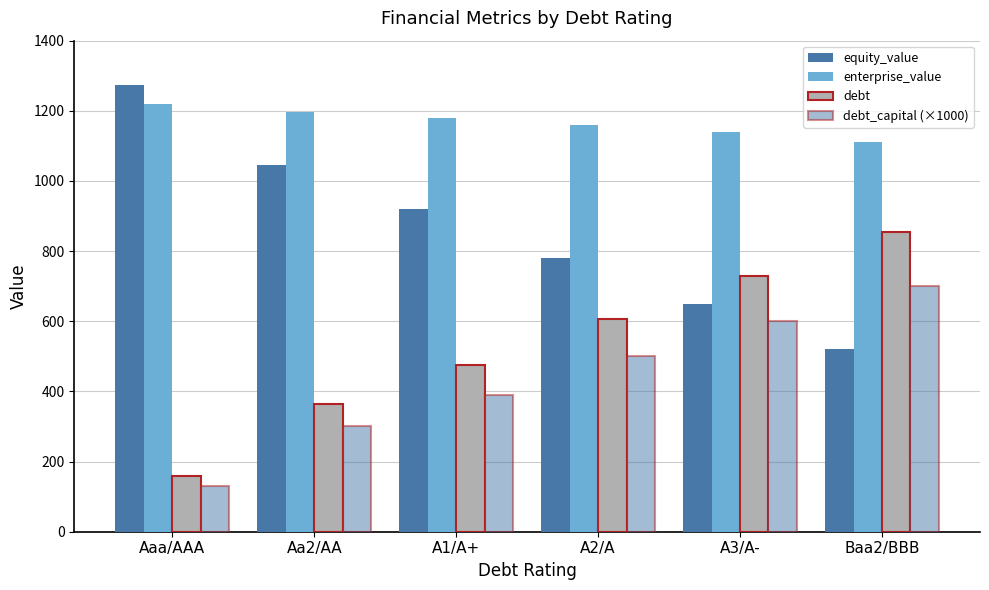

Which category has the highest value in the enterprise_value series?

Aaa/AAA